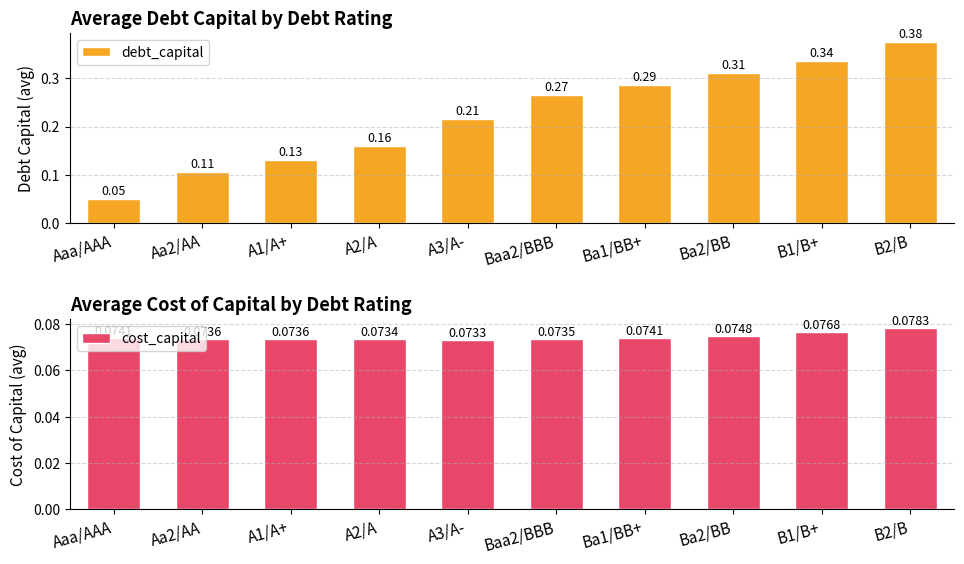

Which category has the highest value across all series?

B2/B